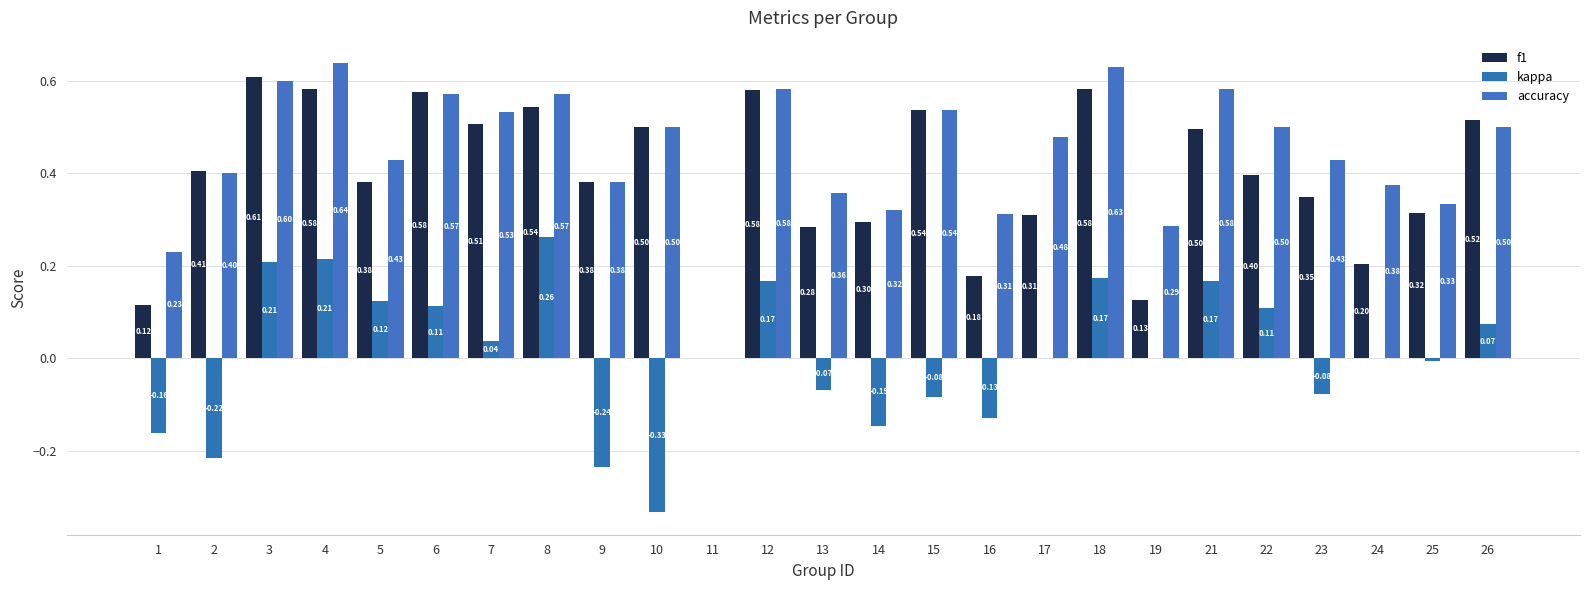

Which category has the highest value across all series?

4